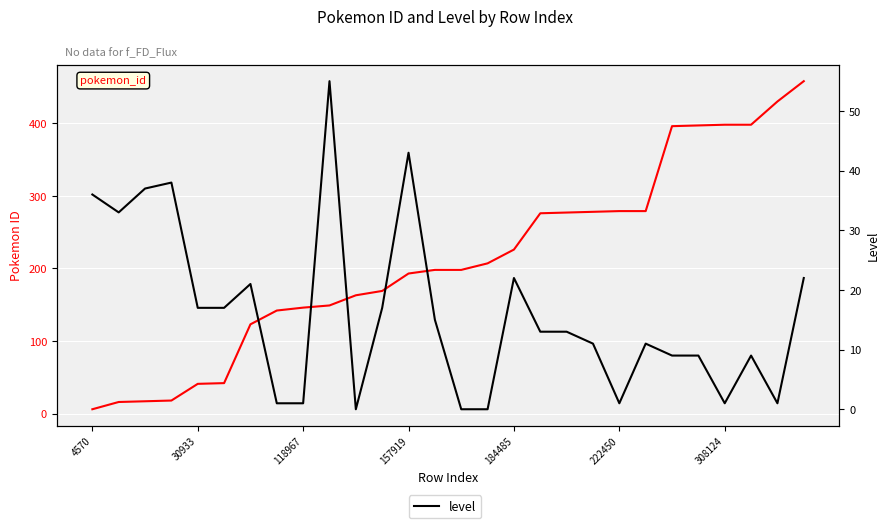

How many lines are shown in the chart?

2